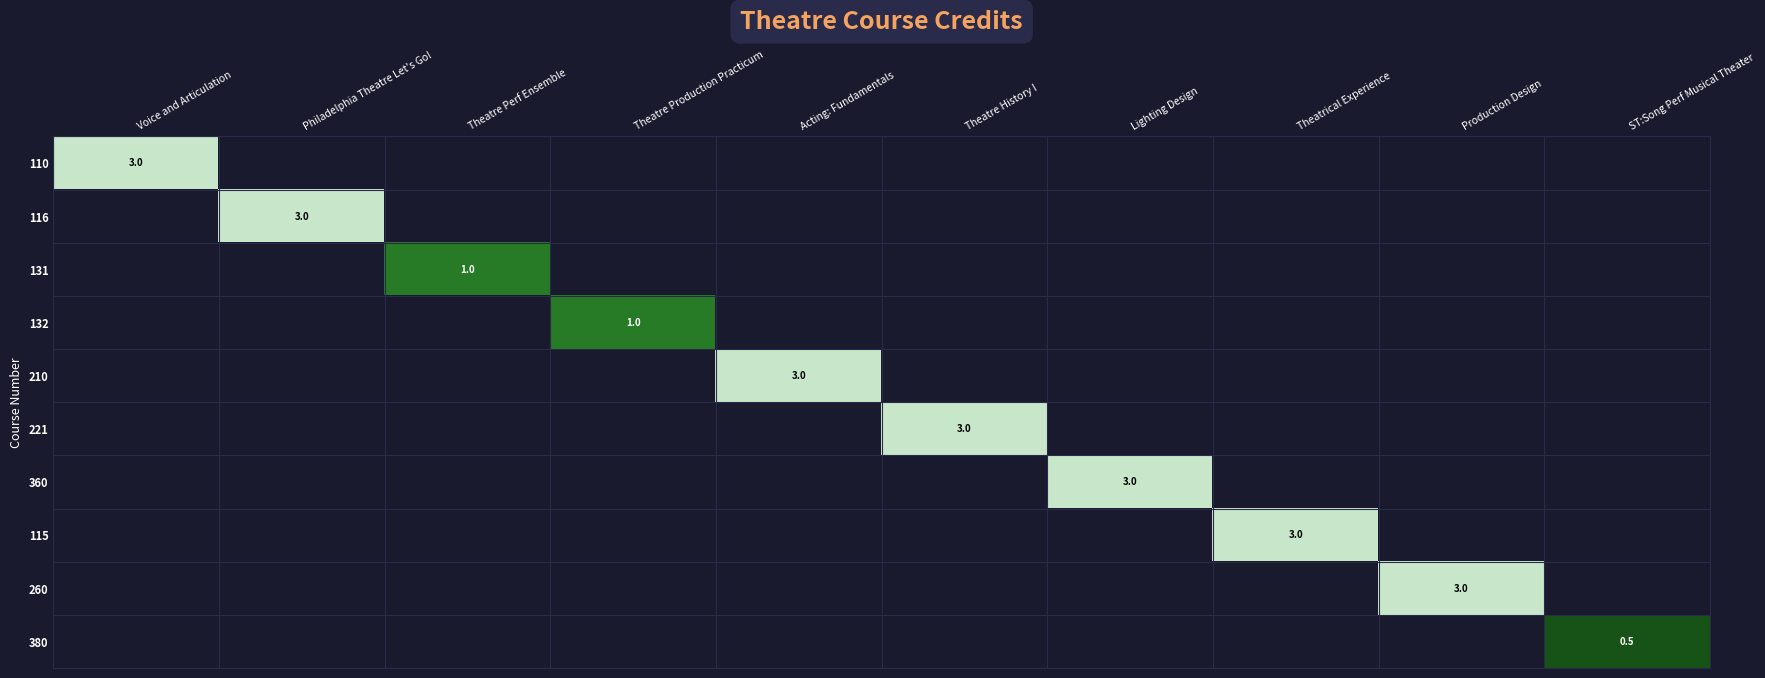

List the labels in order of 260 value, largest first.

Production Design, Voice and Articulation, Philadelphia Theatre Let's Go!, Theatre Perf Ensemble, Theatre Production Practicum, Acting: Fundamentals, Theatre History I, Lighting Design, Theatrical Experience, ST:Song Perf Musical Theater